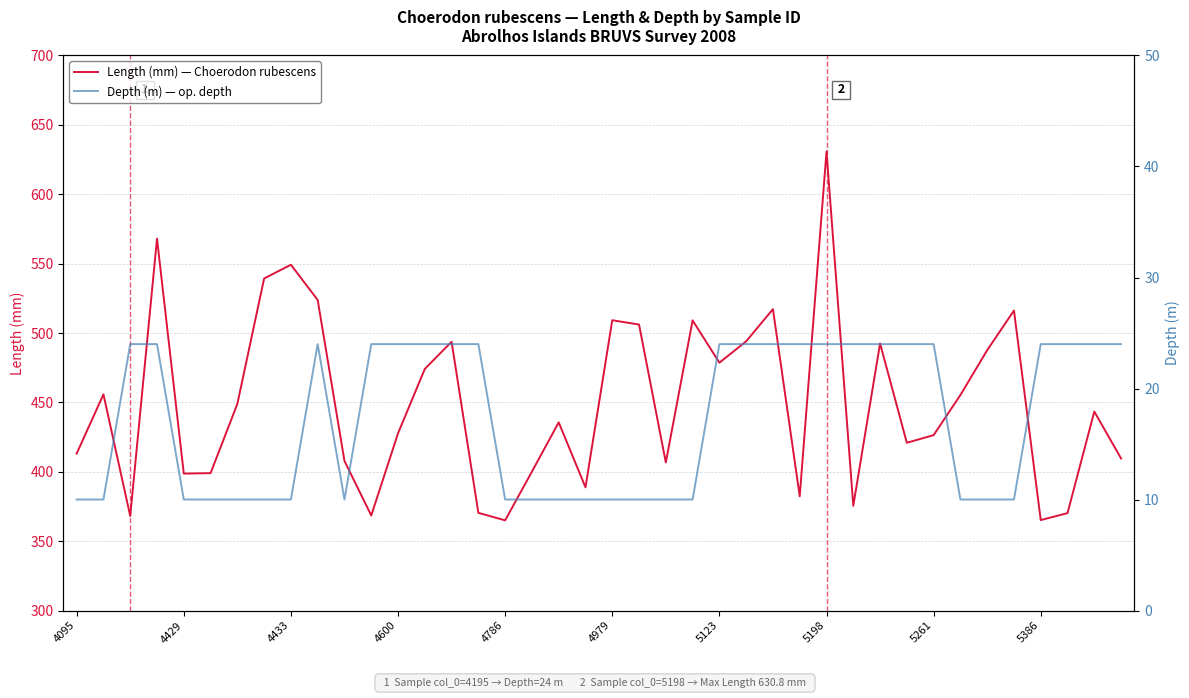

What are all the series names shown in the legend?

Length (mm) — Choerodon rubescens, Depth (m) — op. depth